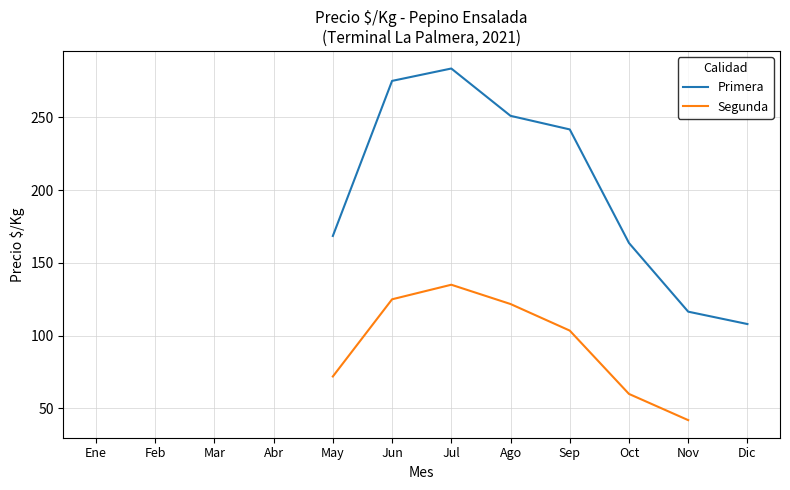

At which category is the sum across all series the highest?

Jul